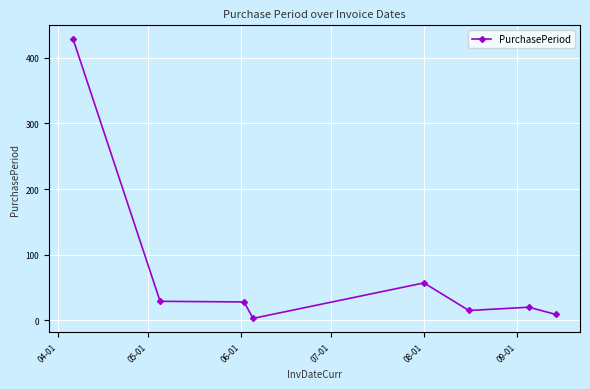

Is this an area chart (filled region under the line)?

No